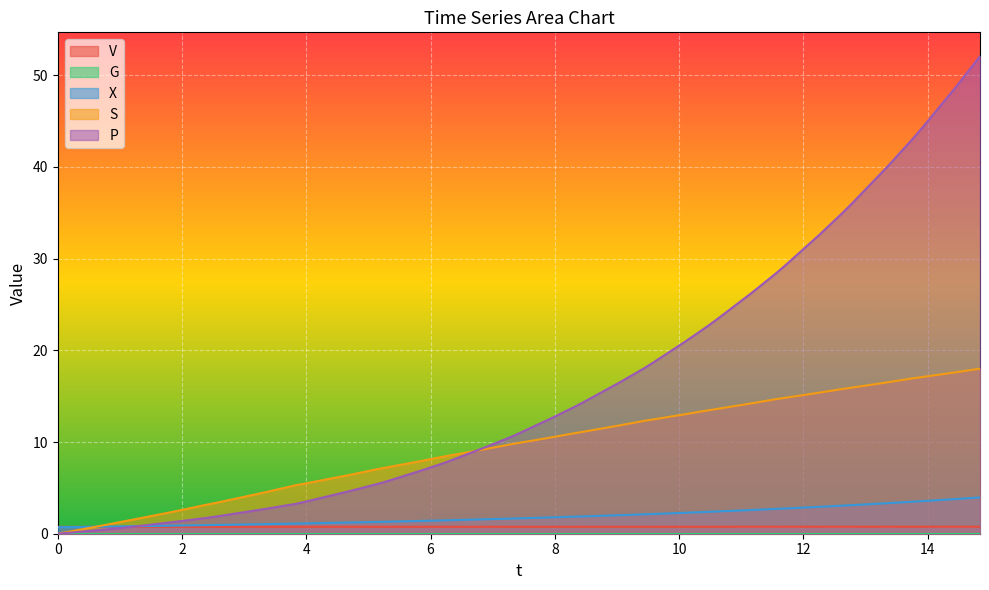

What is the lowest value of the V series?

0.8